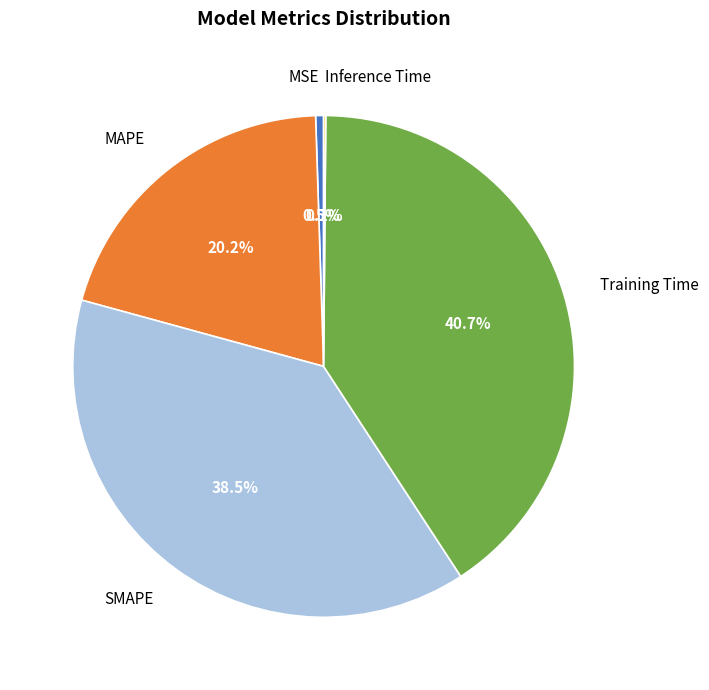

Is MAPE the majority of the pie?

No